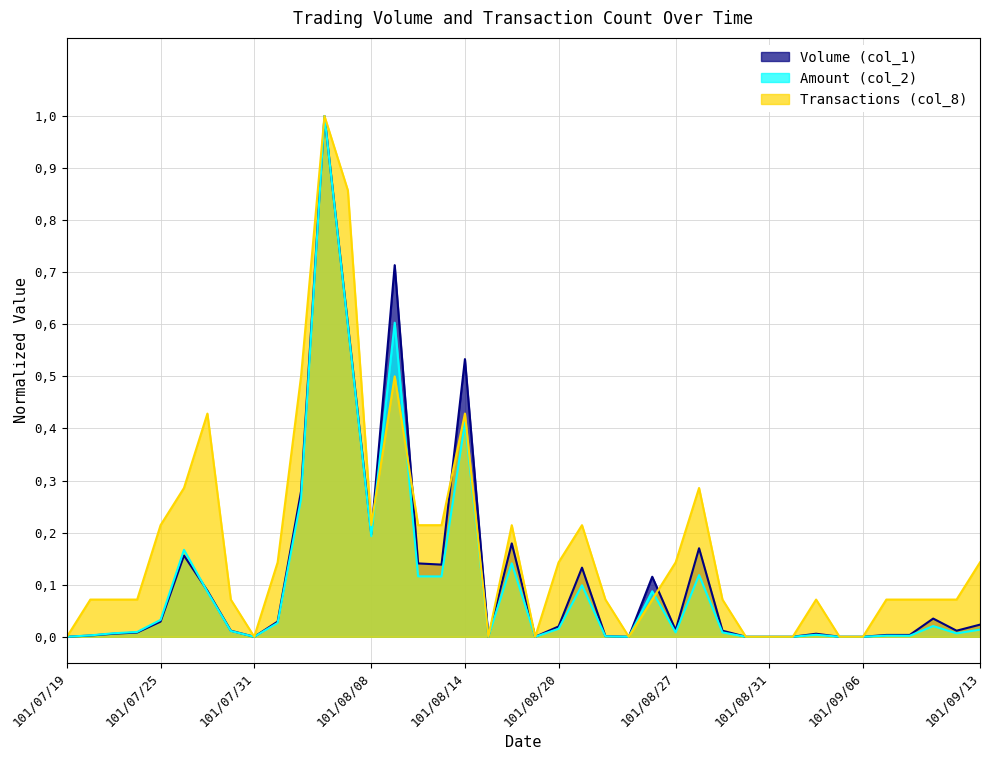

How many lines are shown in the chart?

3